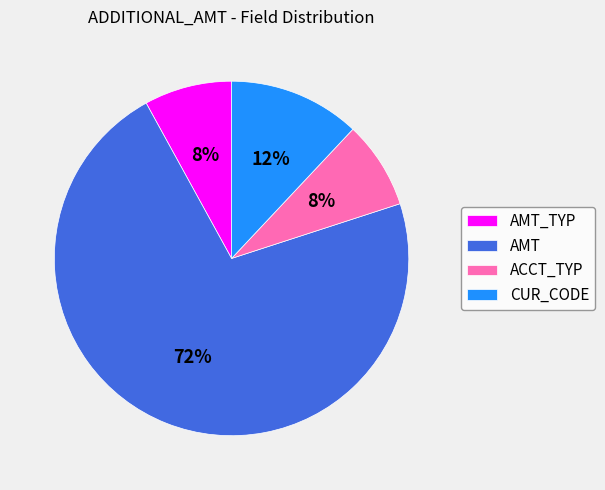

To the nearest percent, what percentage of the pie is ACCT_TYP?

8%